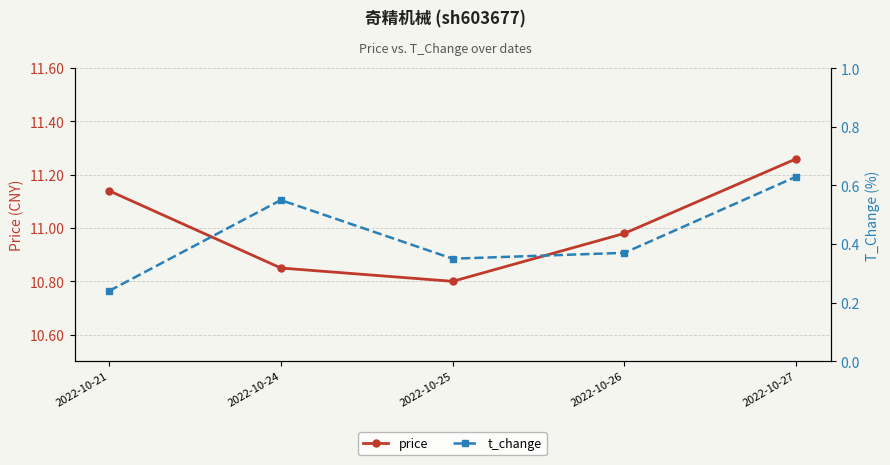

True or false: t_change and price intersect in this chart.

False